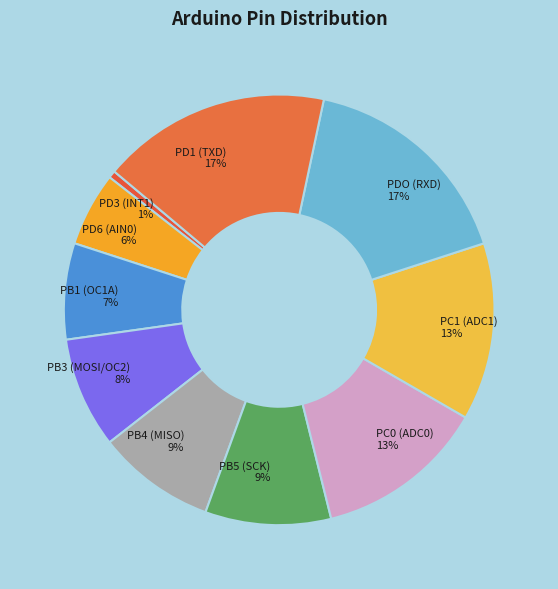

Is it true that PC1 (ADC1) is 13% of the pie?

True